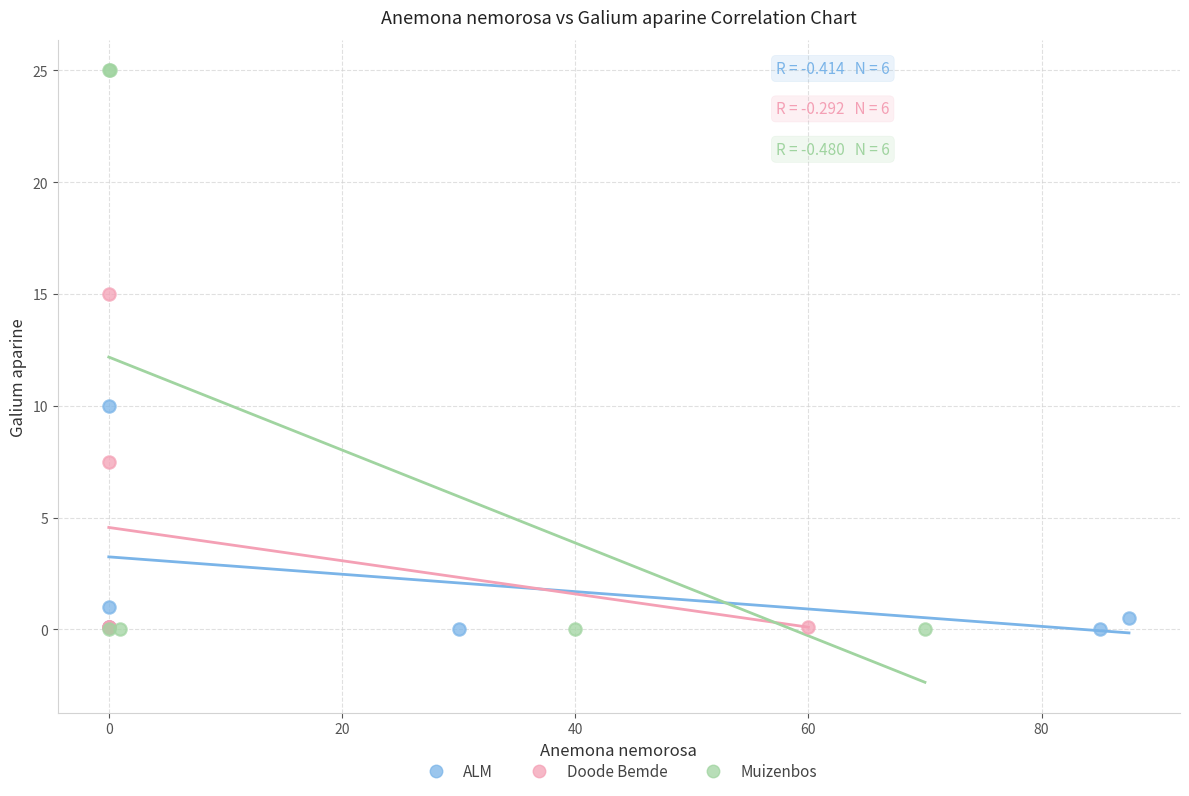

Which series has the largest Y range (max minus min)?

Muizenbos